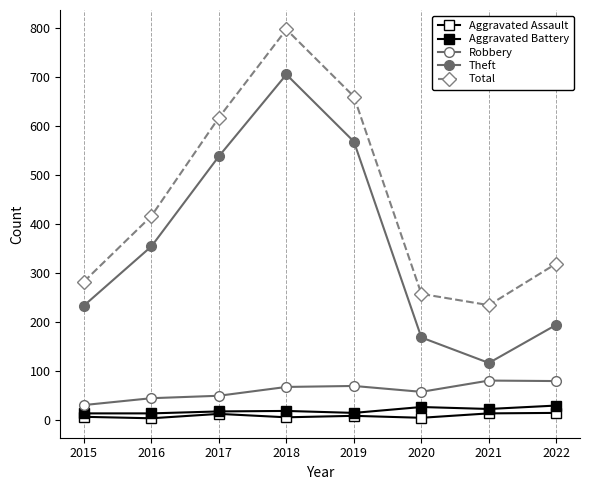

Where is the first local maximum for Aggravated Assault?

2017